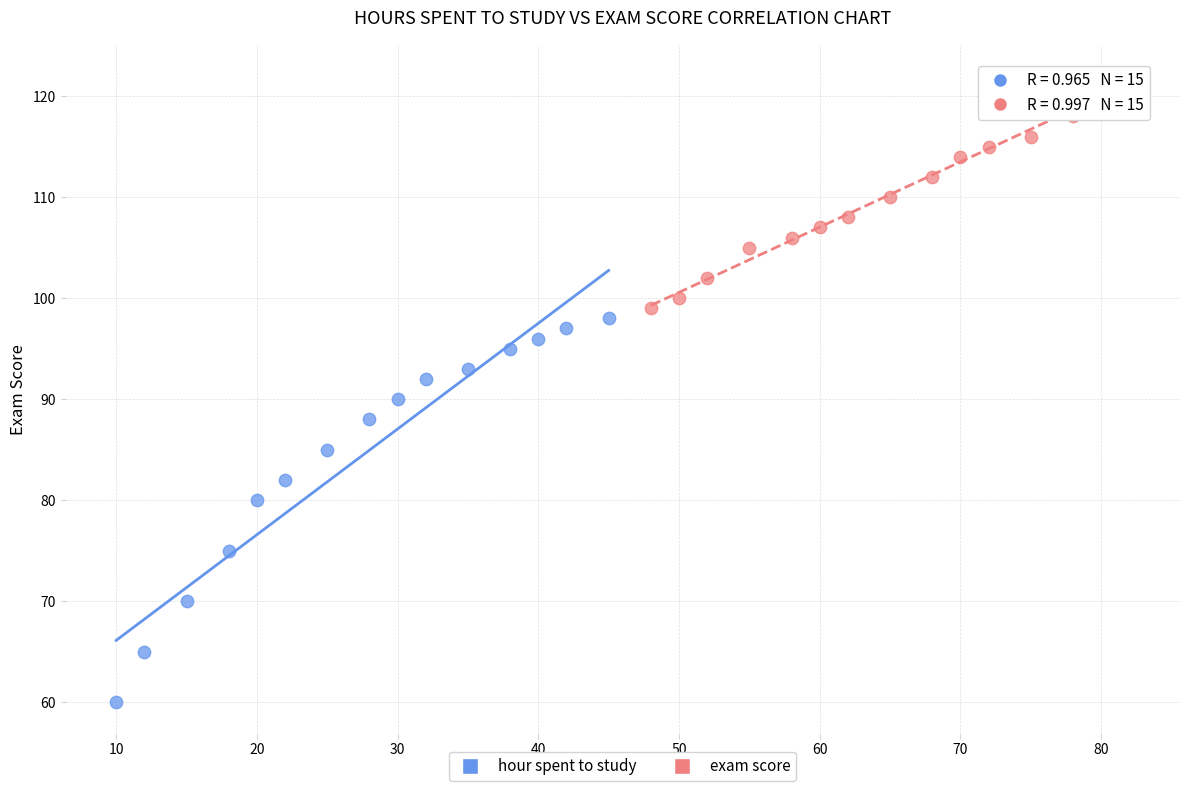

Which series contains the lowest Y value?

hour spent to study